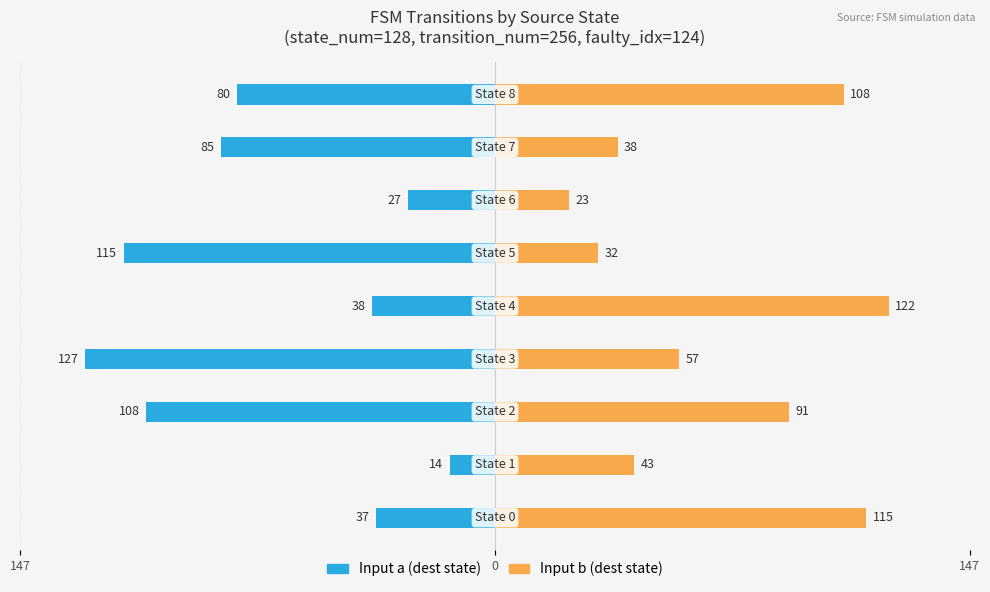

How many bars are there in each group?

2